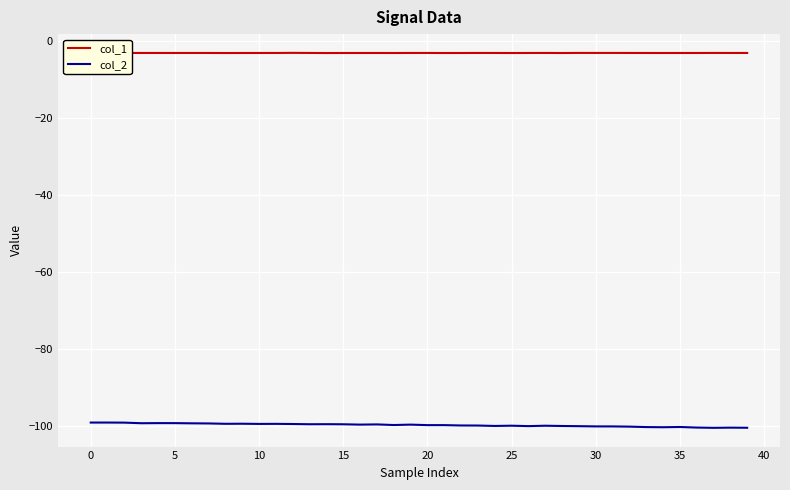

Rank the series by their average value, from highest to lowest.

col_1, col_2